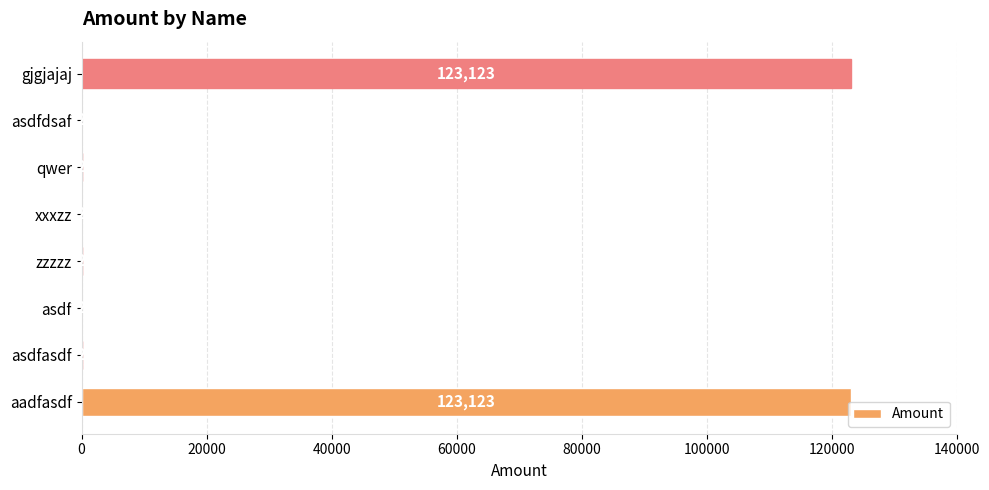

What is the sum of all values?

246984